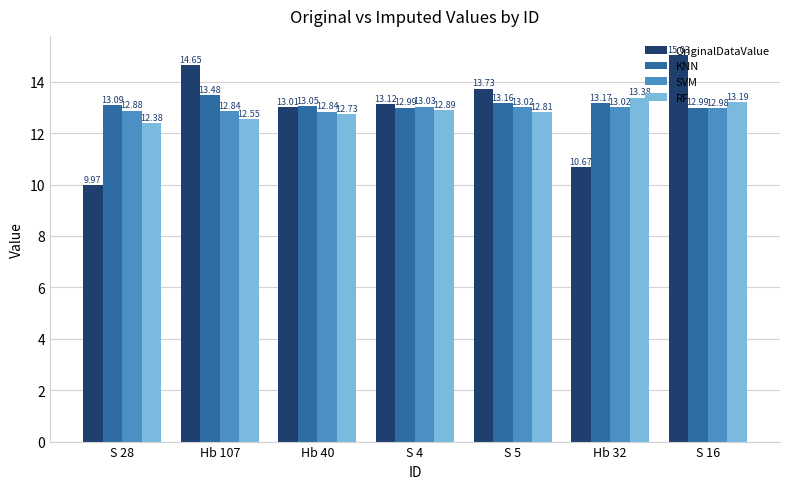

Rank the series by their maximum value, from lowest to highest.

SVM, RF, KNN, OriginalDataValue